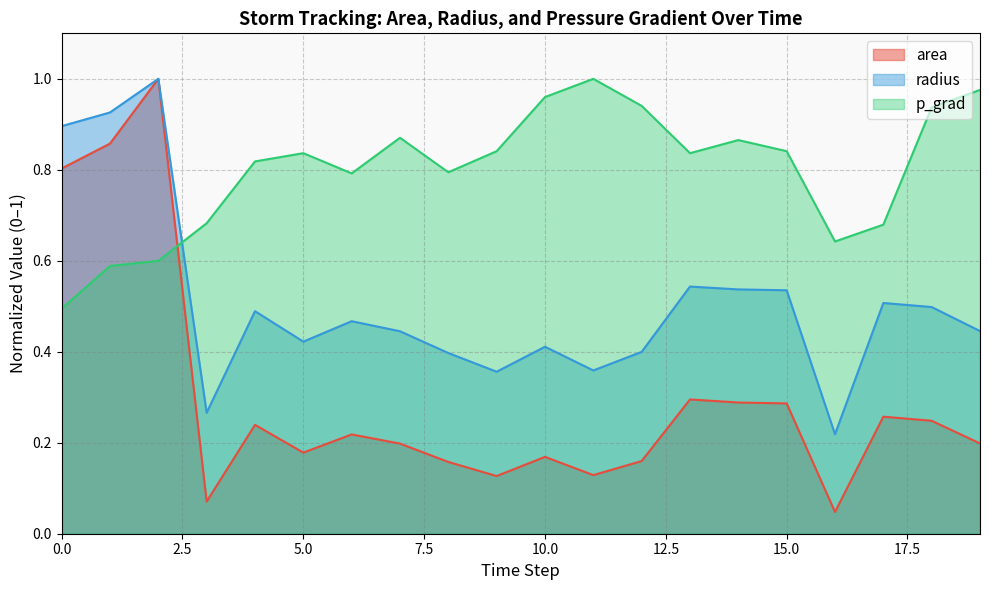

Rank the categories by area value from lowest to highest.

16, 3, 9, 11, 8, 12, 10, 5, 7, 19, 6, 4, 18, 17, 15, 14, 13, 0, 1, 2